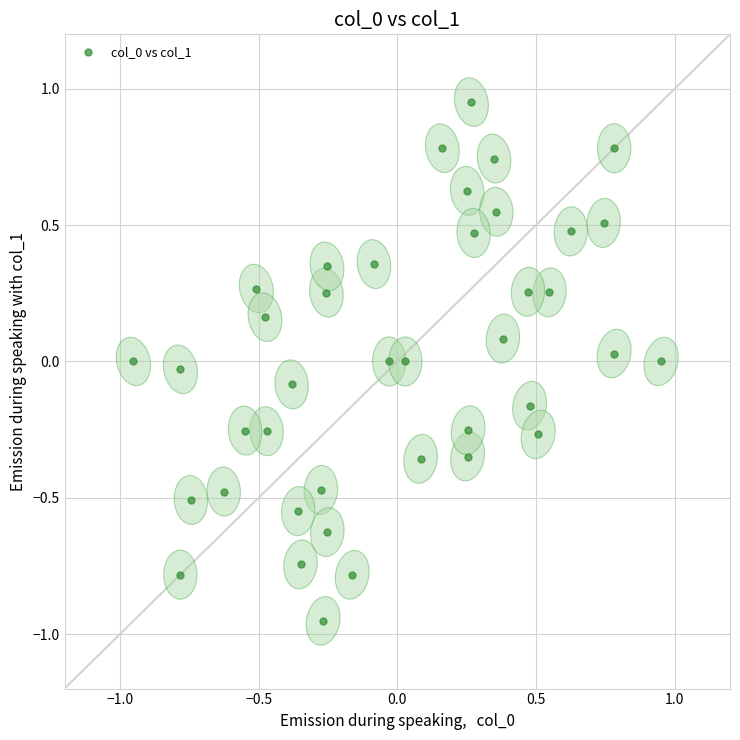

What is the range of X values (max minus min)?

1.9